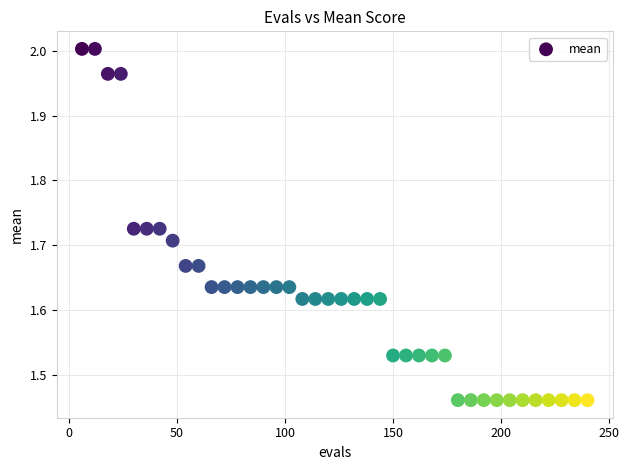

What is the range of X values (max minus min)?

234.0